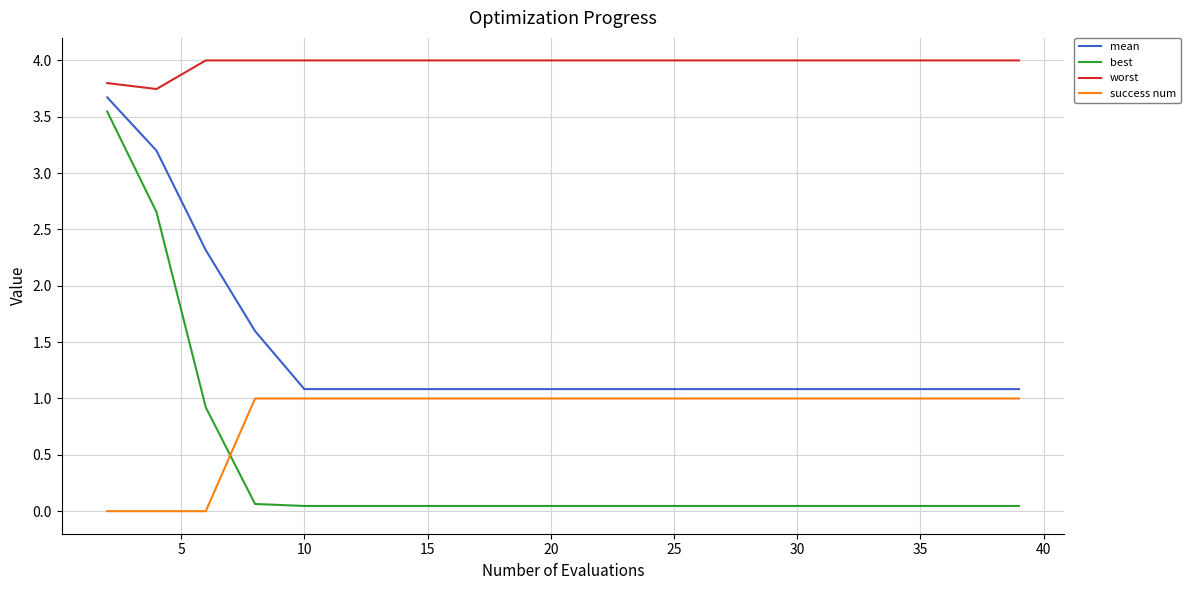

Which series has the widest spread of values?

best